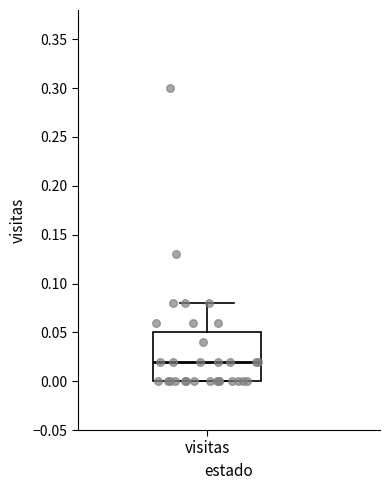

Where is the lower edge of the box for visitas on the y-axis? The values are not printed on the chart, so give them approximately, as read against the axis.

0.00